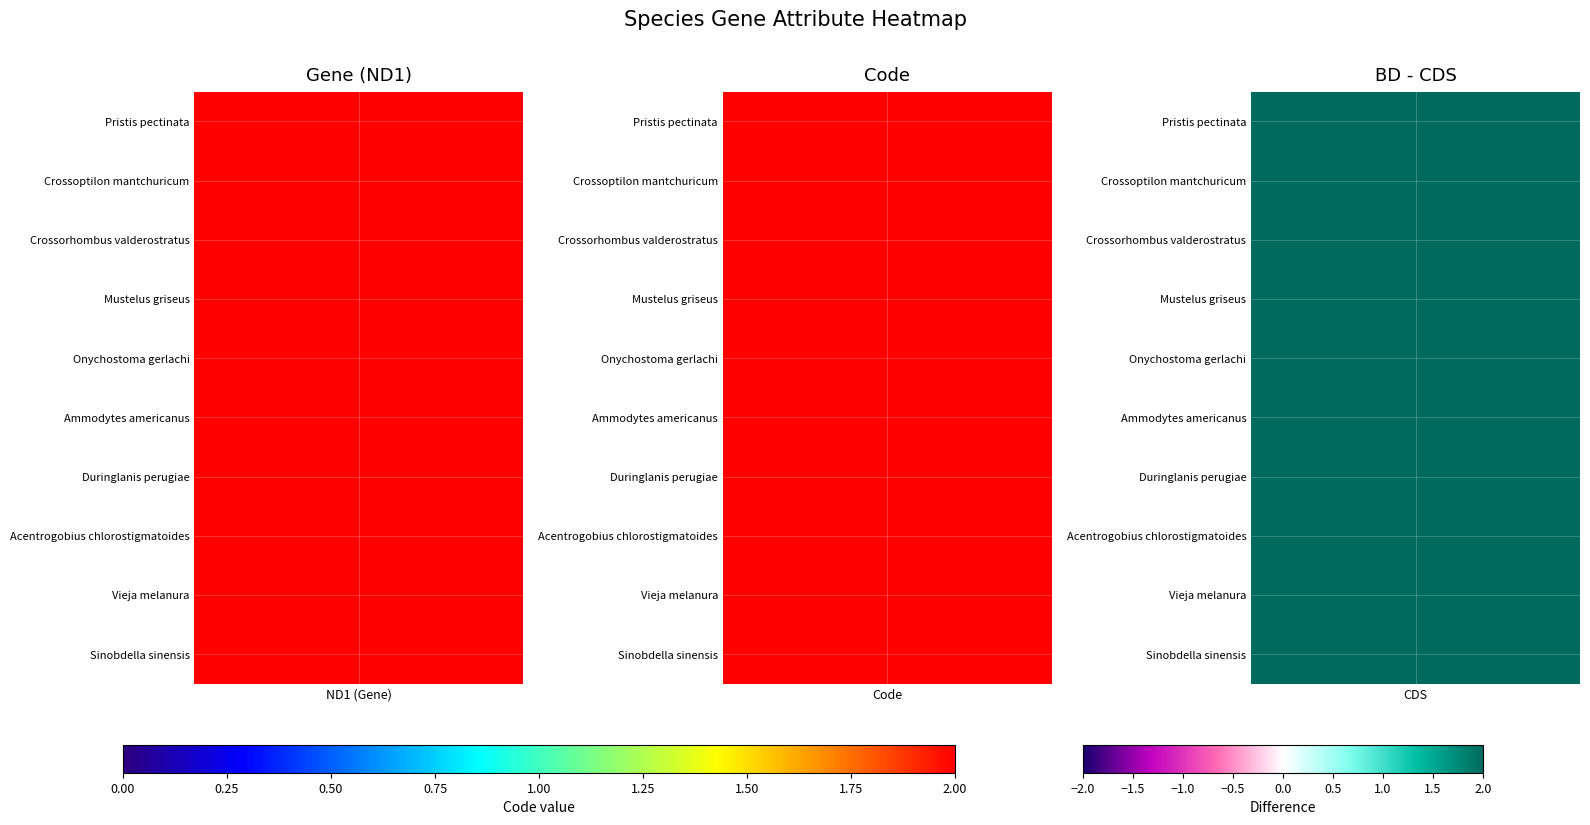

Rank the series at 5 from highest to lowest value.

Pristis pectinata, Crossoptilon mantchuricum, Crossorhombus valderostratus, Mustelus griseus, Onychostoma gerlachi, Ammodytes americanus, Duringlanis perugiae, Acentrogobius chlorostigmatoides, Vieja melanura, Sinobdella sinensis